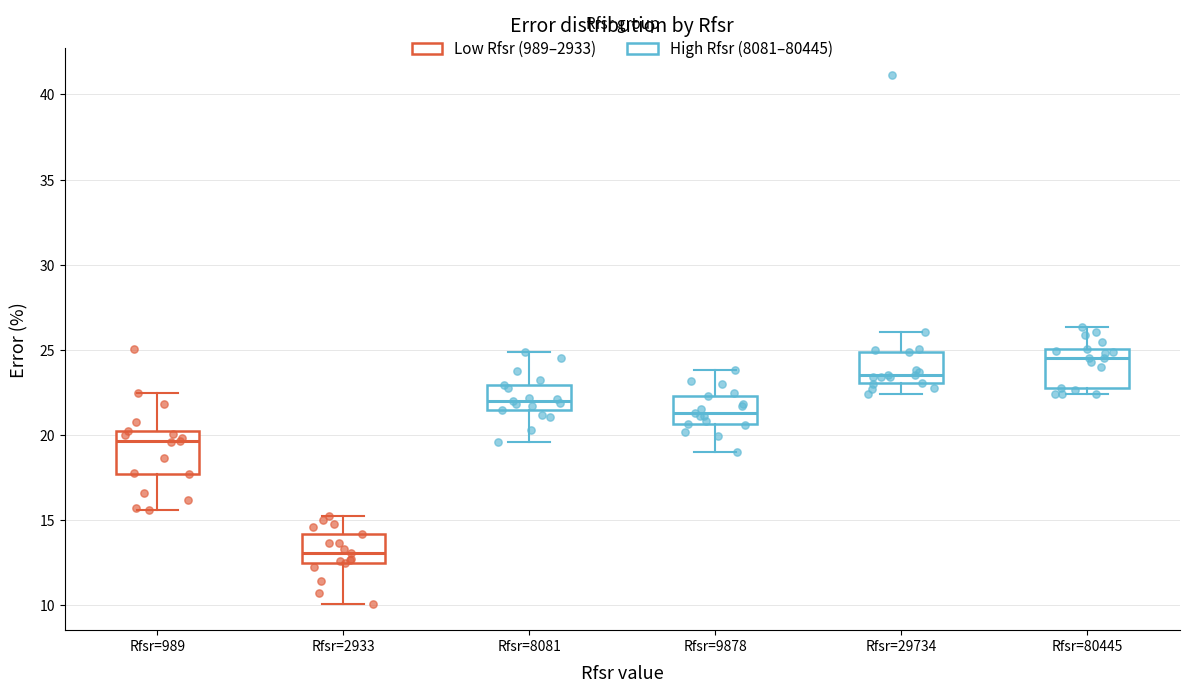

Where does the median line of the box for Rfsr=8081 sit on the y-axis? The values are not printed on the chart, so give them approximately, as read against the axis.

22.0